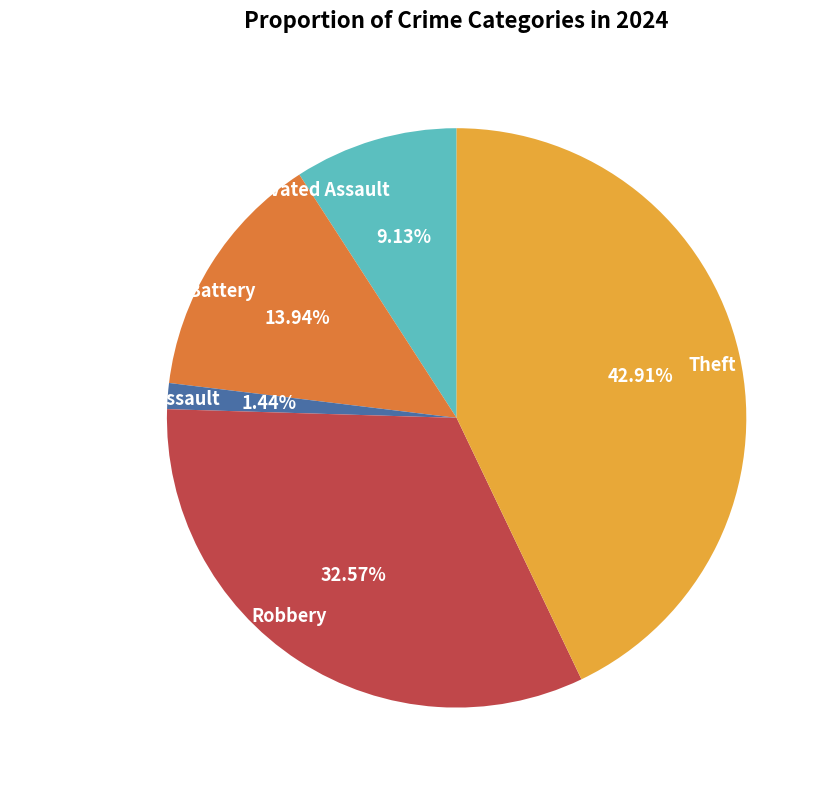

Does any single category account for the majority?

No